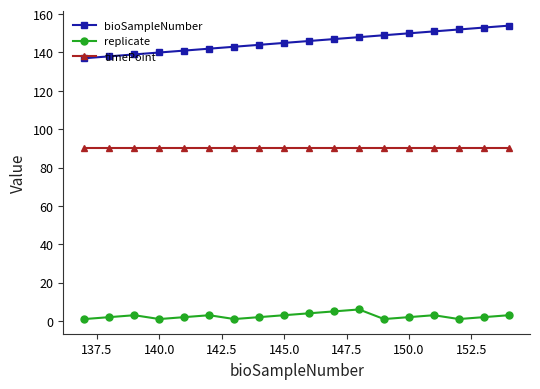

Which series has the largest total across all categories?

bioSampleNumber